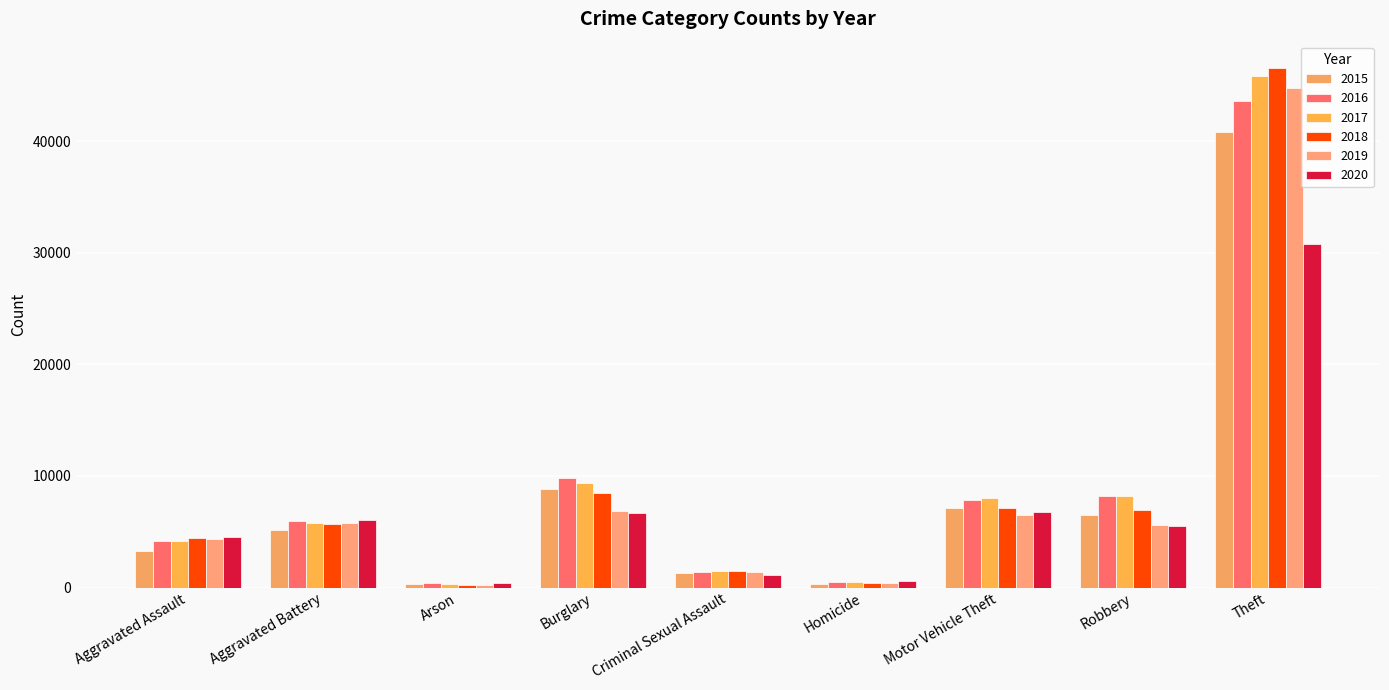

How many distinct data groups are displayed?

6